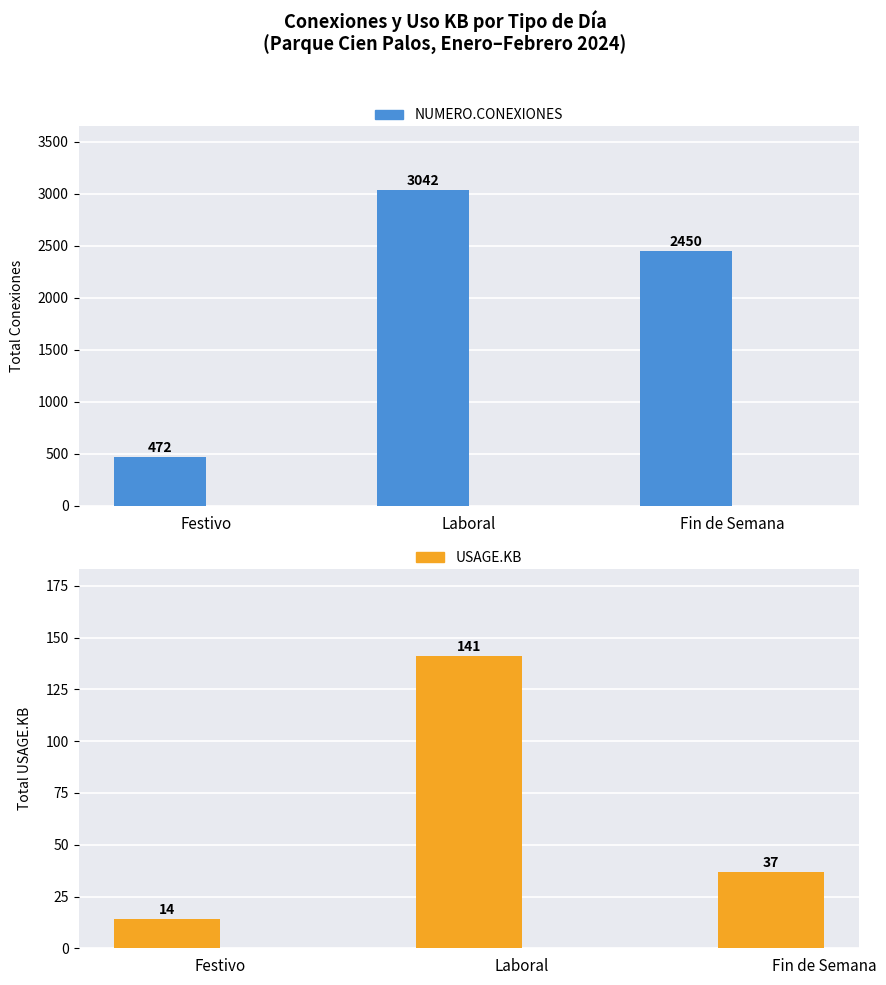

True or false: USAGE.KB has a value of 37 at Fin de Semana.

True